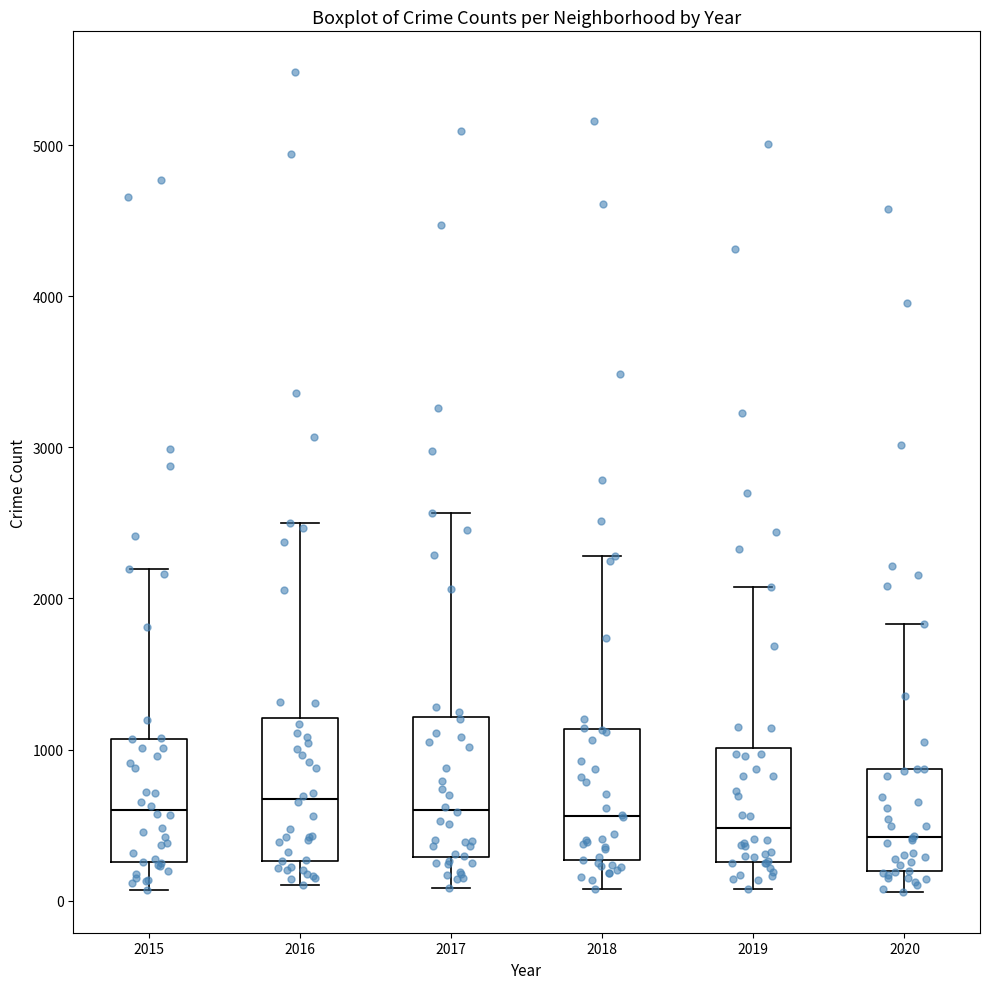

Where is the upper edge of the box at x = 2017 on the y-axis? The values are not printed on the chart, so give them approximately, as read against the axis.

1200